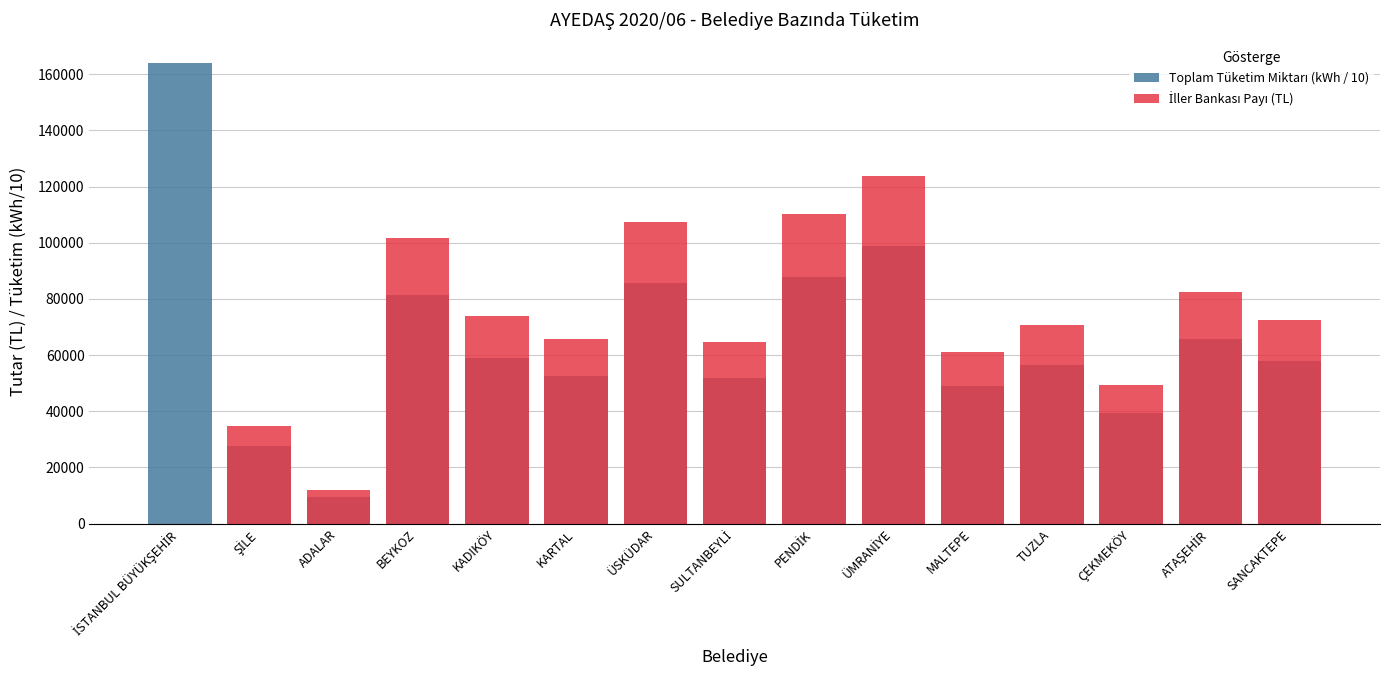

Which label corresponds to the smallest value in the chart?

İSTANBUL BÜYÜKŞEHİR